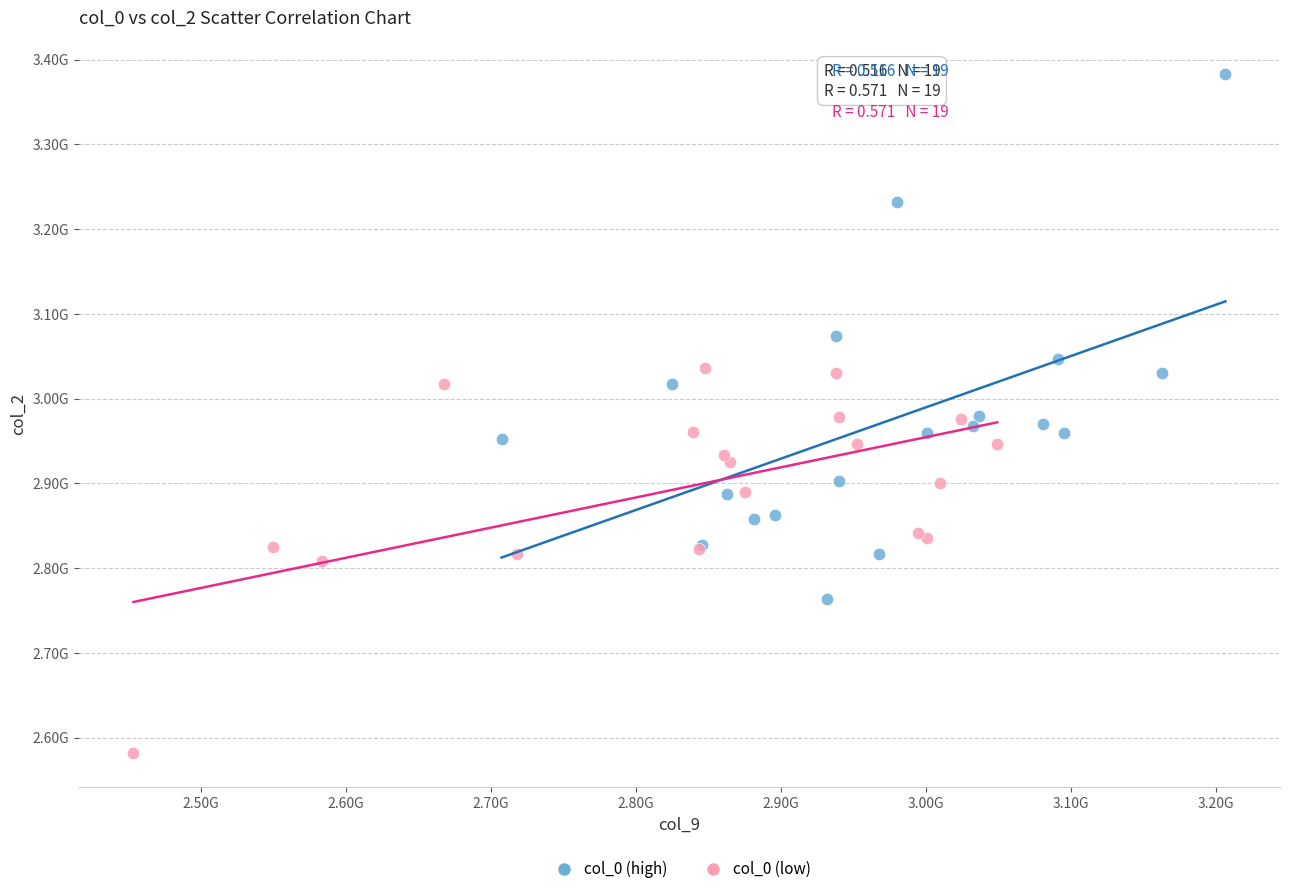

Which series has the largest Y range (max minus min)?

col_0 (high)